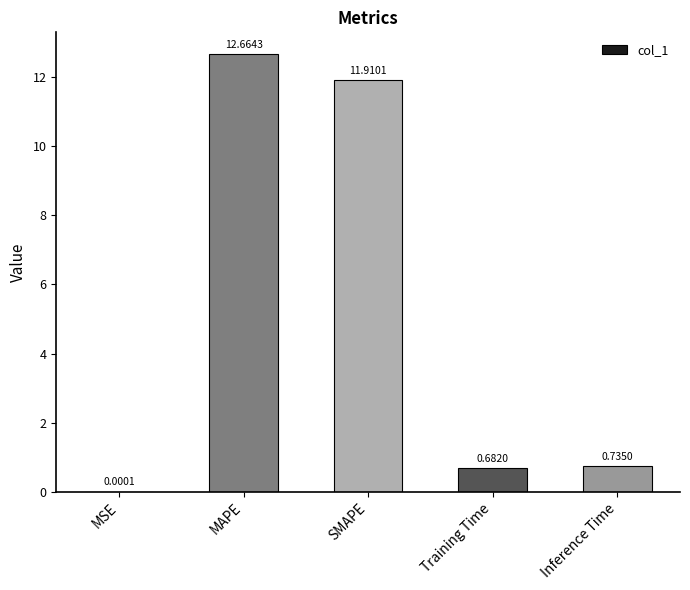

What is the sum of all values?

26.0